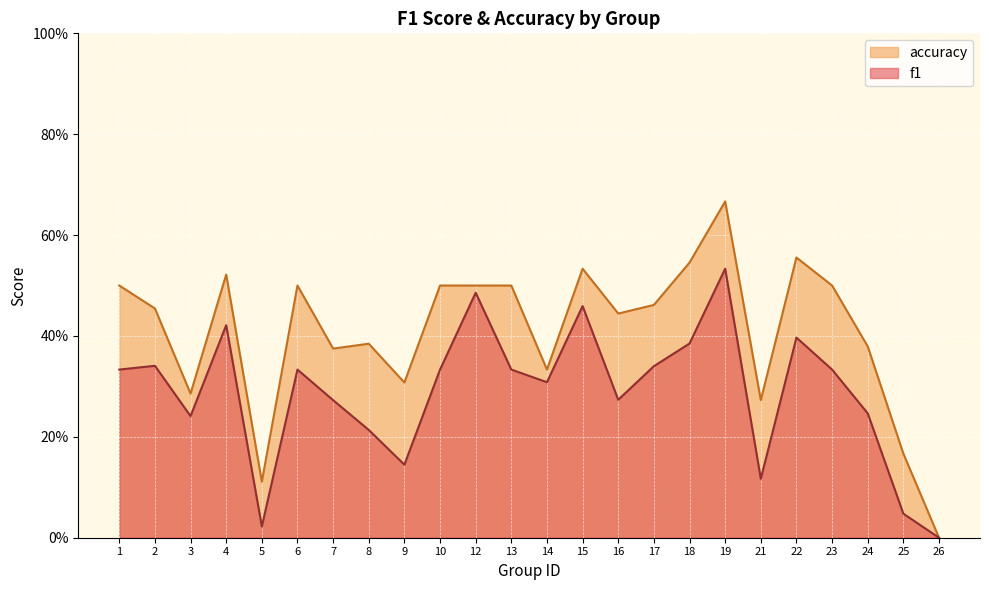

In accuracy, how many points are higher than both neighbors (excluding endpoints)?

6